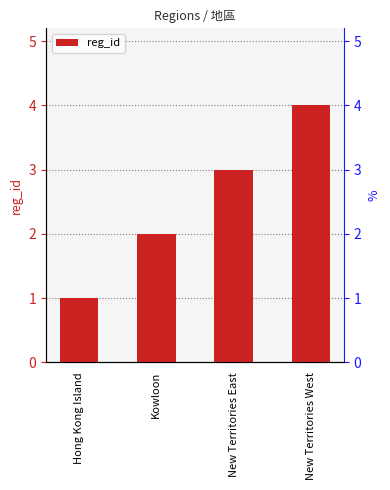

Is it true that the value at Hong Kong Island is 1?

True